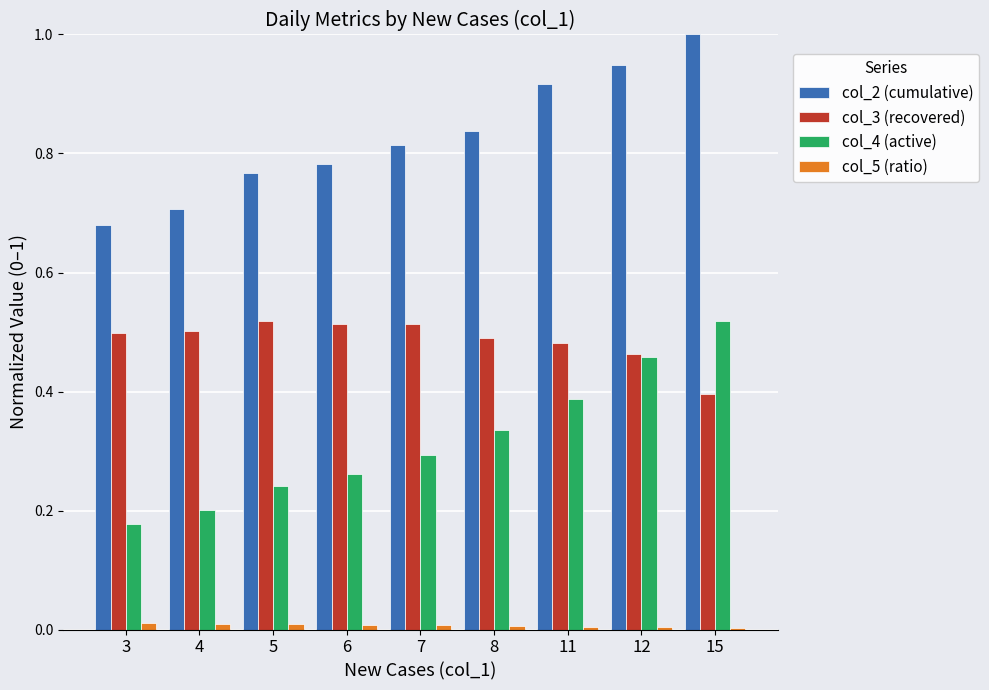

The col_4 (active) series shows 0.1 at 7. True or false?

False